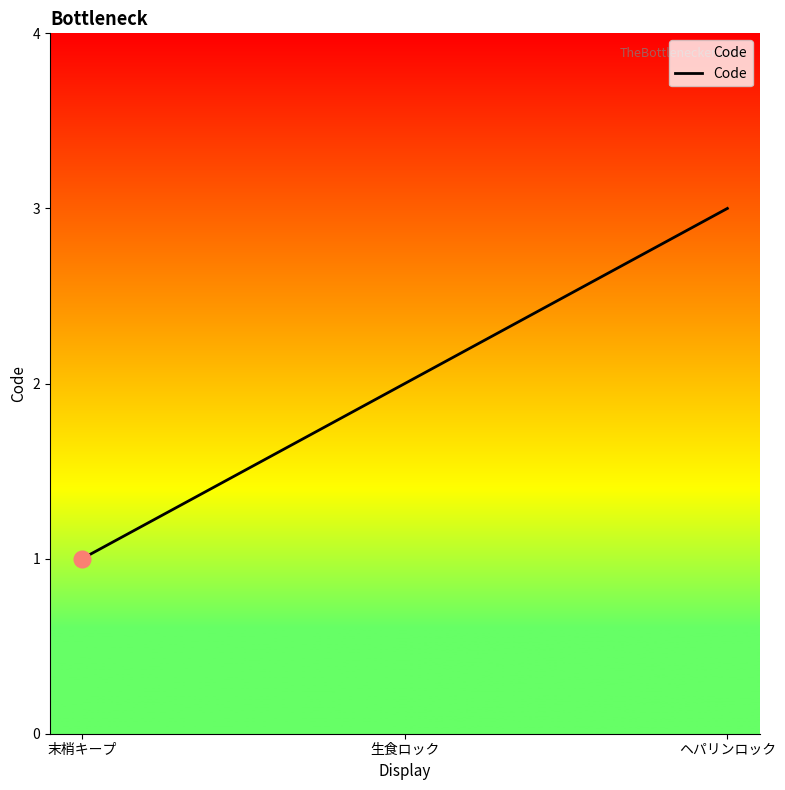

Rank the categories by value from lowest to highest.

末梢キープ, 生食ロック, ヘパリンロック